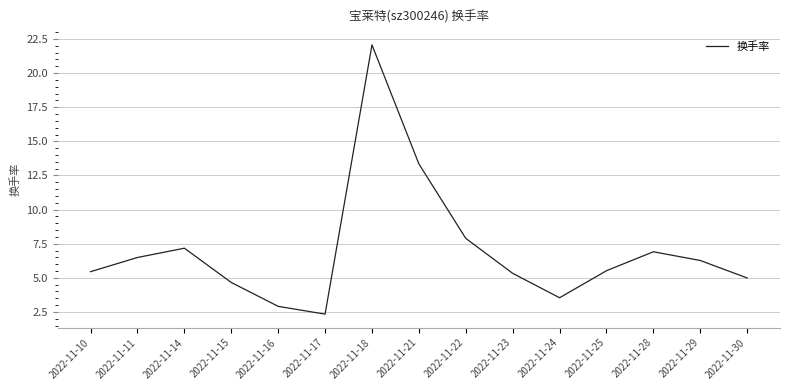

At which category does the data reach its first local valley?

2022-11-17